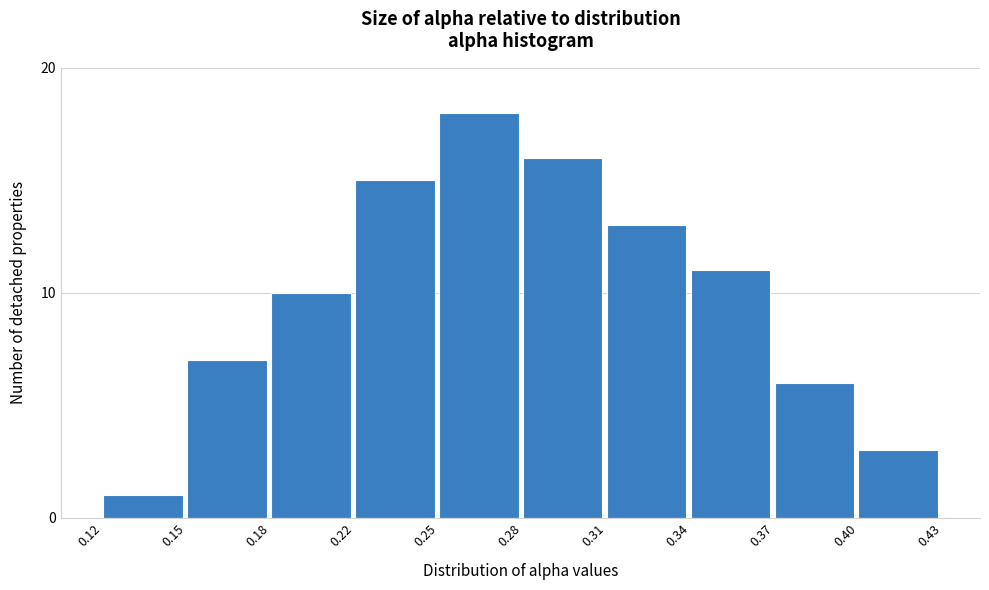

Reading left to right, extract all data points from this chart.

1	7	10	15	18	16	13	11	6	3